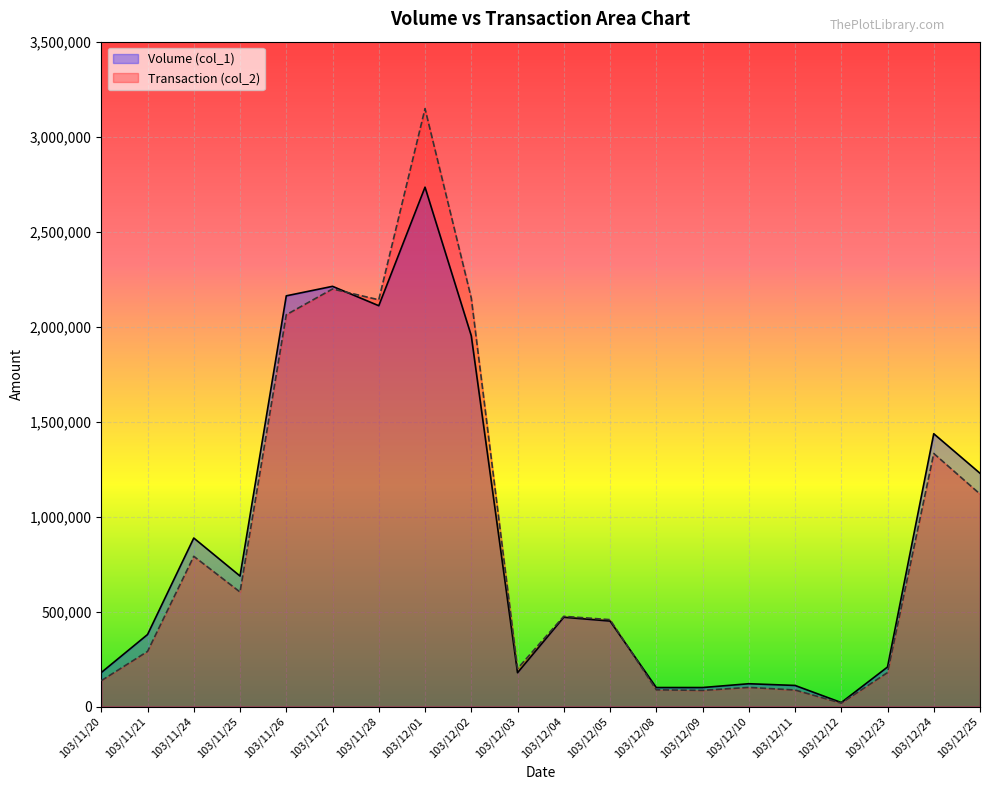

At which category does Volume (col_1) reach its first local peak?

103/11/24